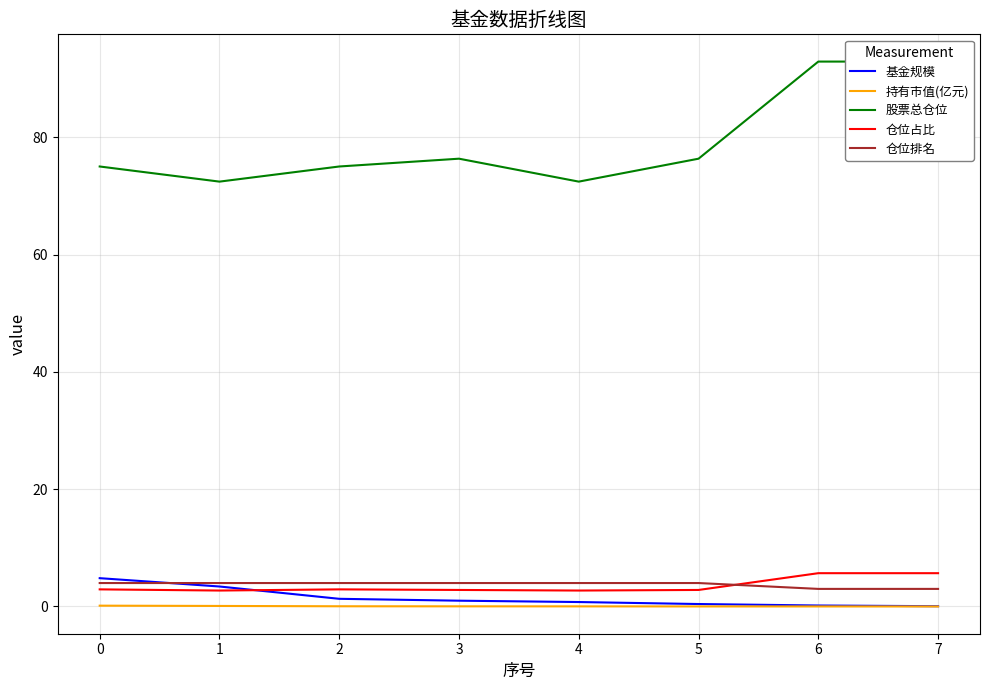

The value of 仓位占比 at 7 is 5.7. True or false?

True